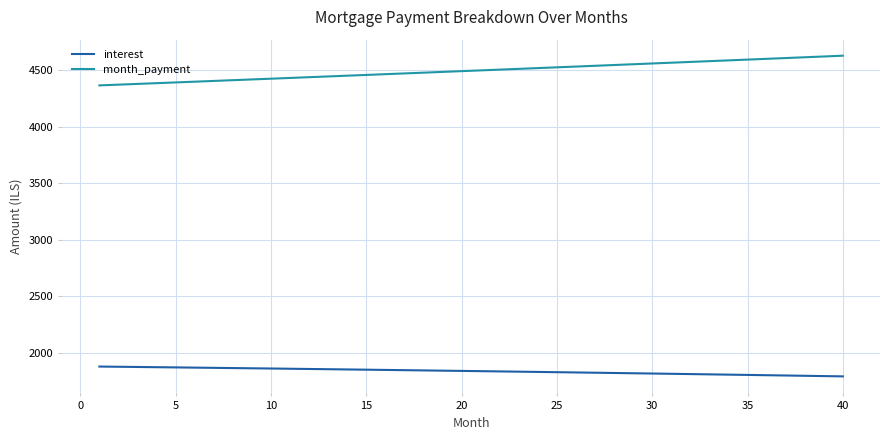

Which series has the largest total across all categories?

month_payment